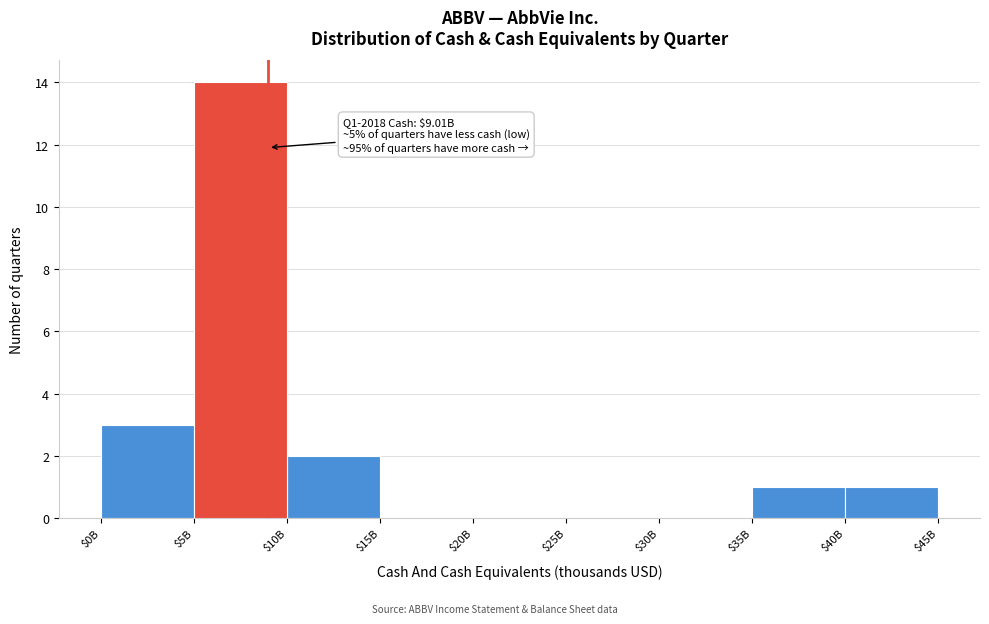

Where is the data nearest to the value 7?

$0B